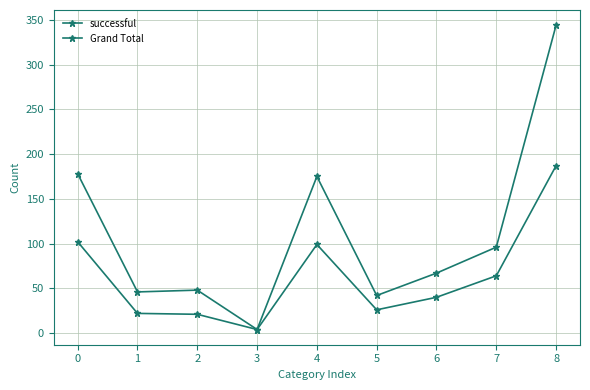

How many data points in Grand Total are less than 67?

4